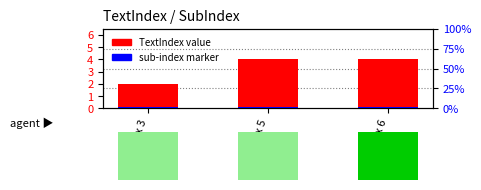

Is the value of sub-index marker at SubIndex 6 greater than the value of TextIndex value at SubIndex 6?

No